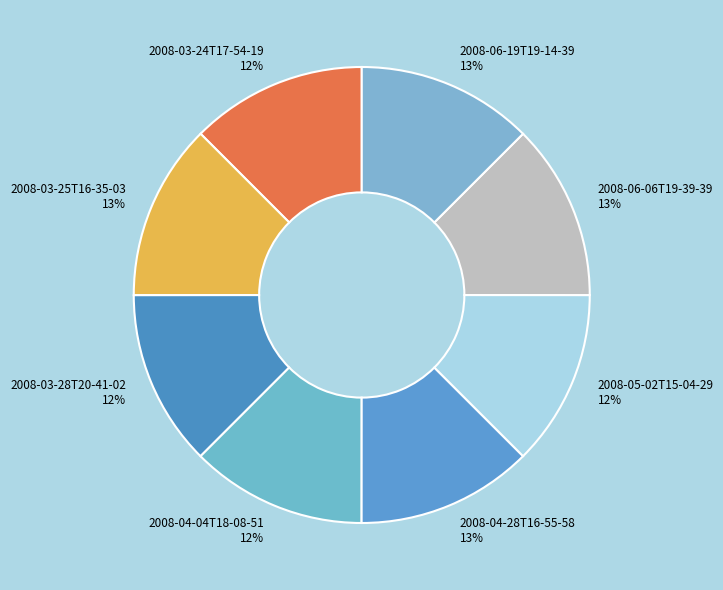

Does 2008-06-19T19-14-39 account for over 50% of the chart?

No